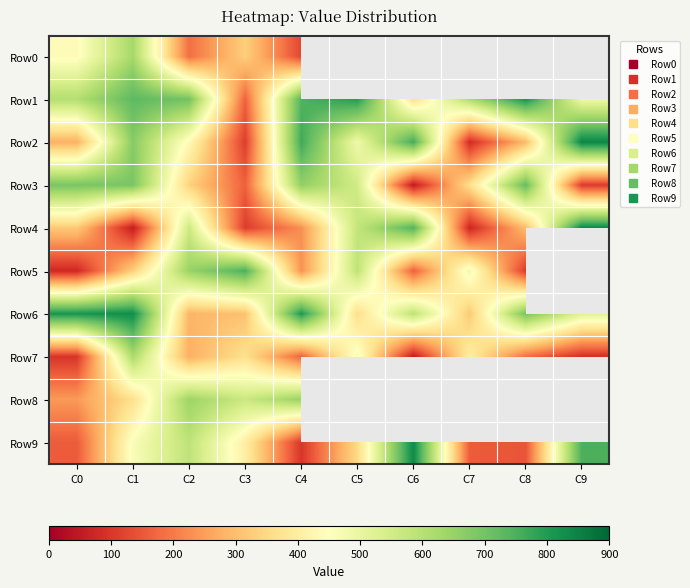

Which category has the highest value in the Row1 series?

C8